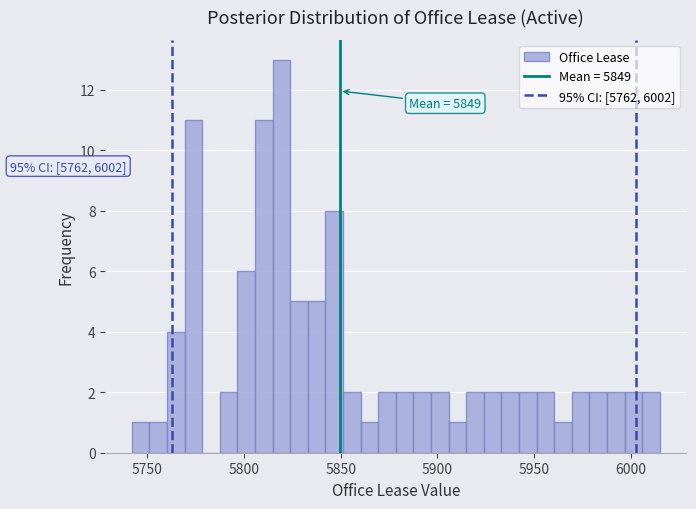

Around what value on the x-axis is the tallest bar? Give the approximate position of its centre, as read against the axis.

5820